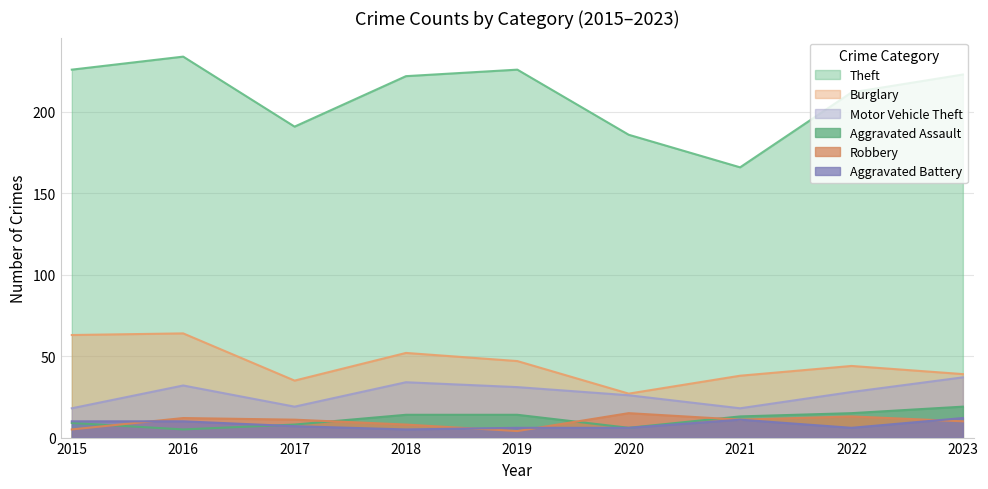

Where is the first local maximum for Theft?

2016